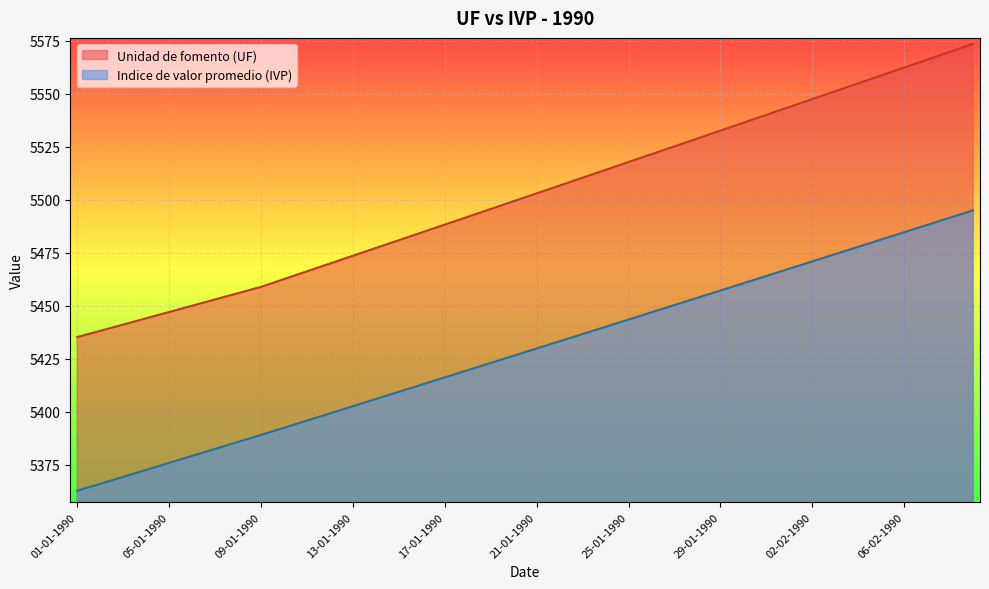

At which label does Unidad de fomento (UF) first exceed 5503?

21-01-1990